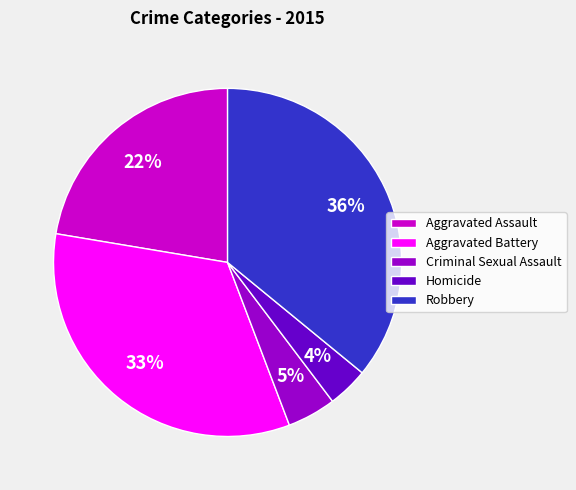

Approximately how many times larger is the value at Robbery compared to Aggravated Assault?

1.6